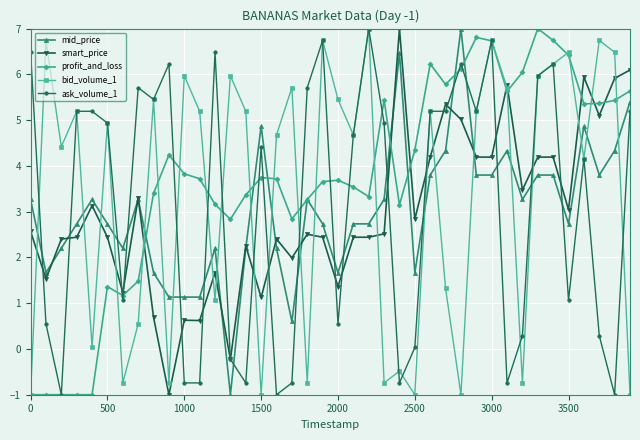

What is the lowest value of the smart_price series?

-1.0